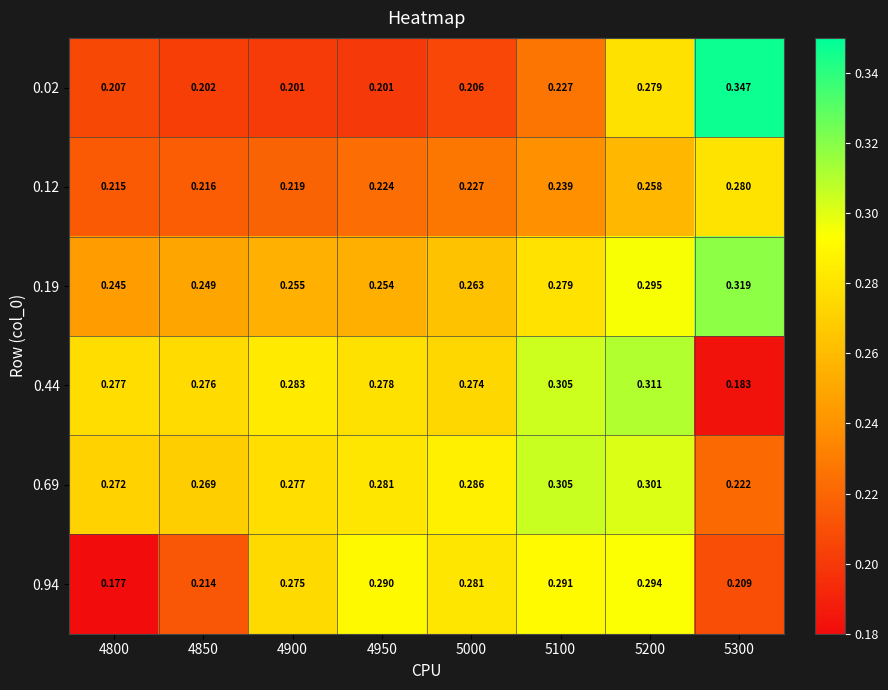

Is the value of 0.12 at 5300 greater than the value of 0.19 at 4900?

Yes